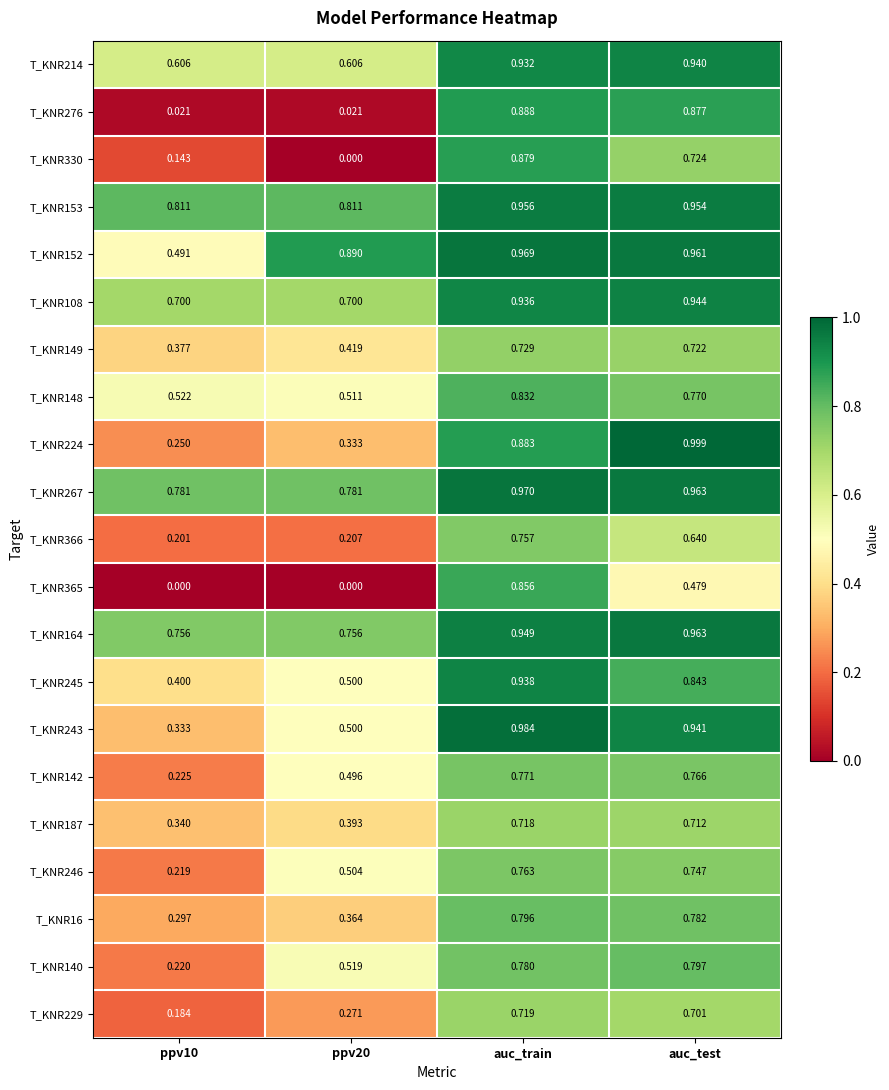

Which category has the highest value in the T_KNR16 series?

auc_train